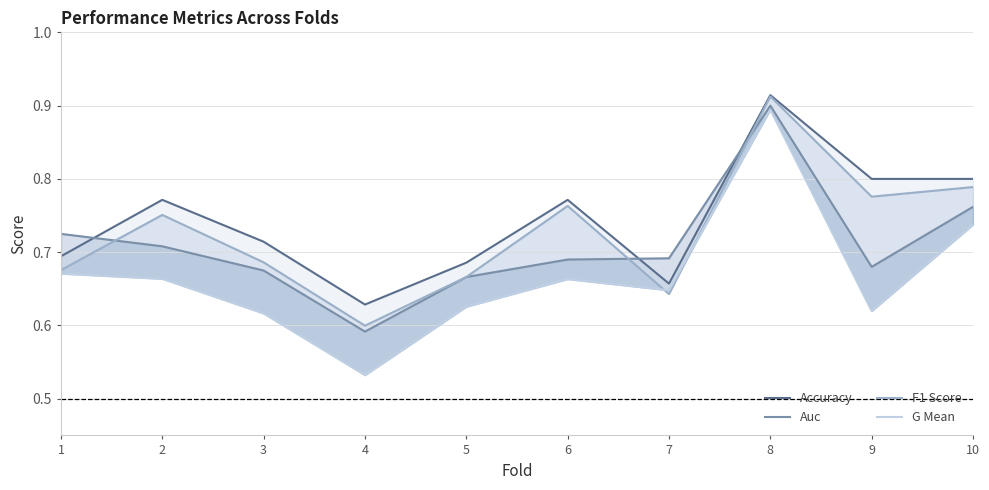

Which has a higher value, 3 or 1?

3